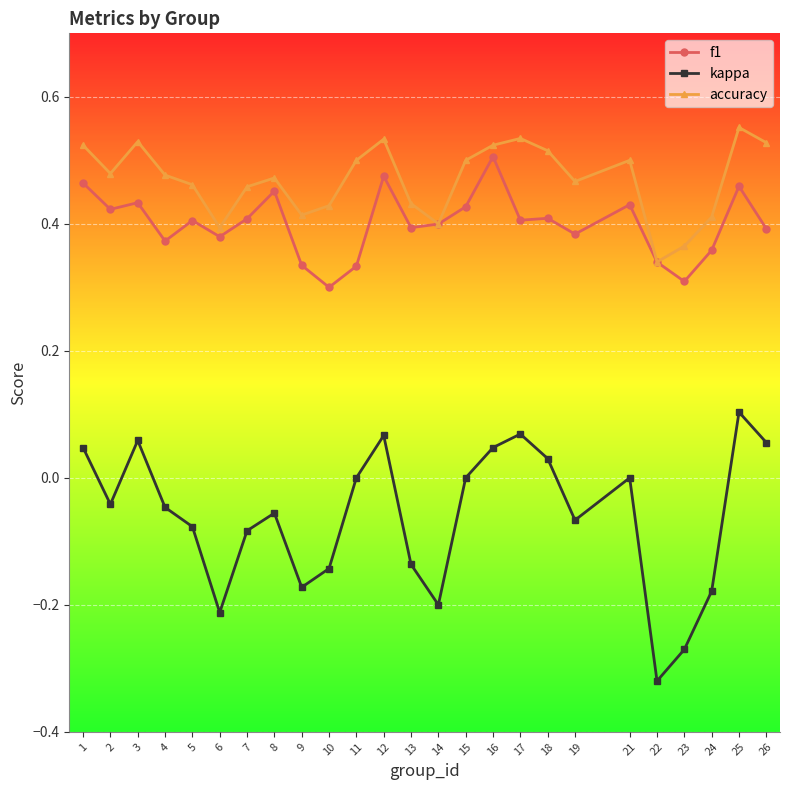

At which category does kappa reach its first local valley?

2